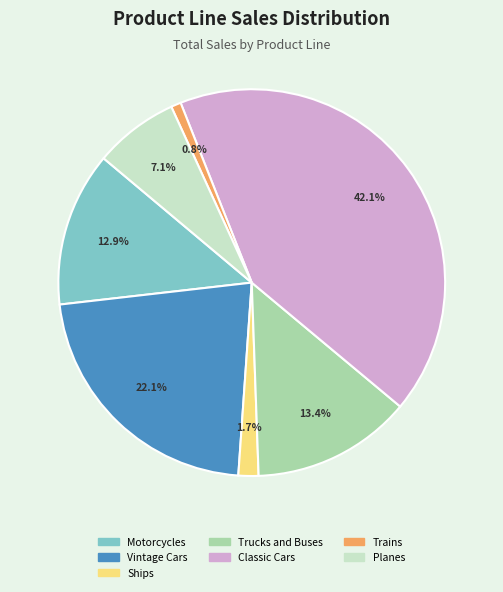

Does any single category account for the majority?

No